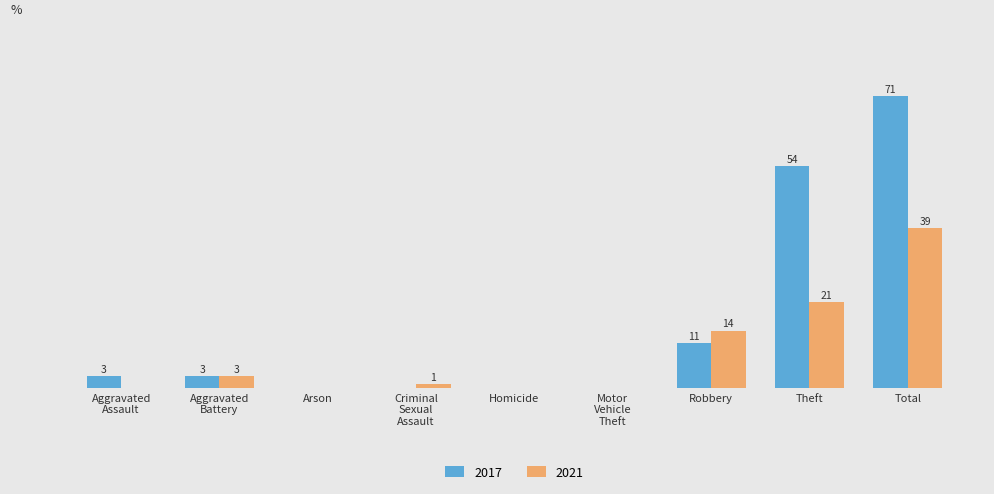

At which category does the chart reach its peak across all series?

Total